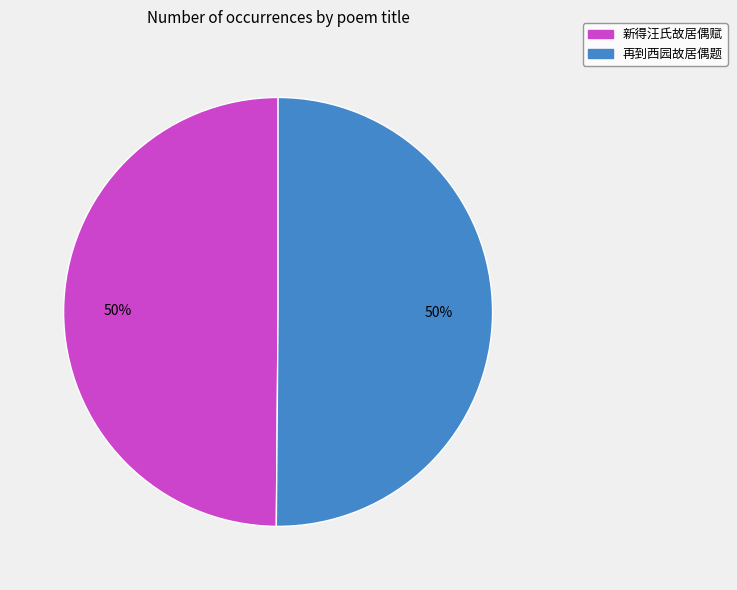

To the nearest percent, what is the combined percentage of 再到西园故居偶题 and 新得汪氏故居偶赋?

100%